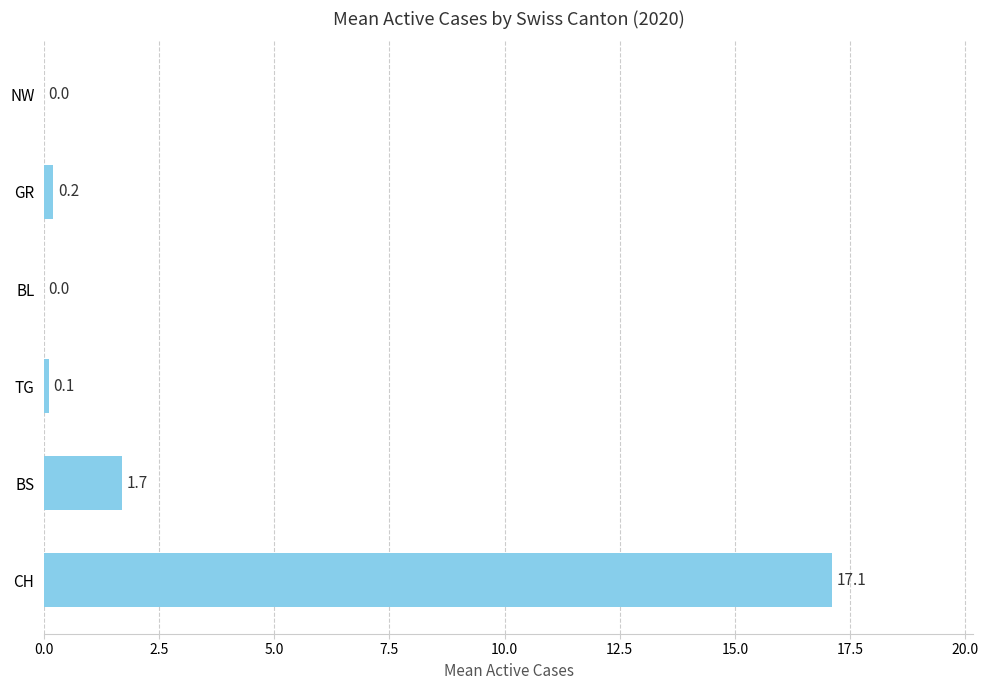

What is the sum of the values at TG and GR?

0.3